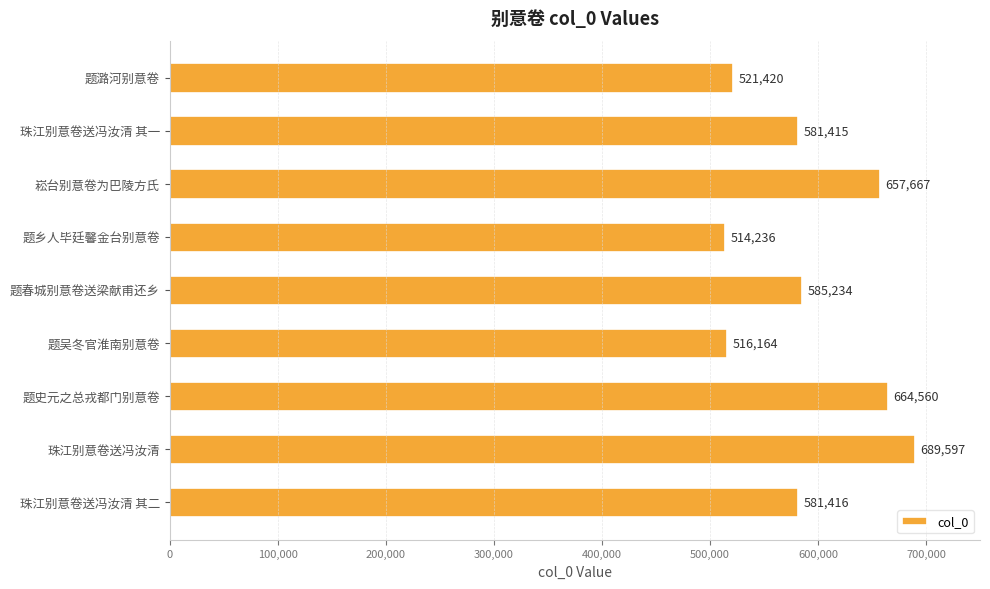

List the labels in order of value, largest first.

珠江别意卷送冯汝清, 题史元之总戎都门别意卷, 崧台别意卷为巴陵方氏, 题春城别意卷送梁献甫还乡, 珠江别意卷送冯汝清 其二, 珠江别意卷送冯汝清 其一, 题潞河别意卷, 题吴冬官淮南别意卷, 题乡人毕廷馨金台别意卷